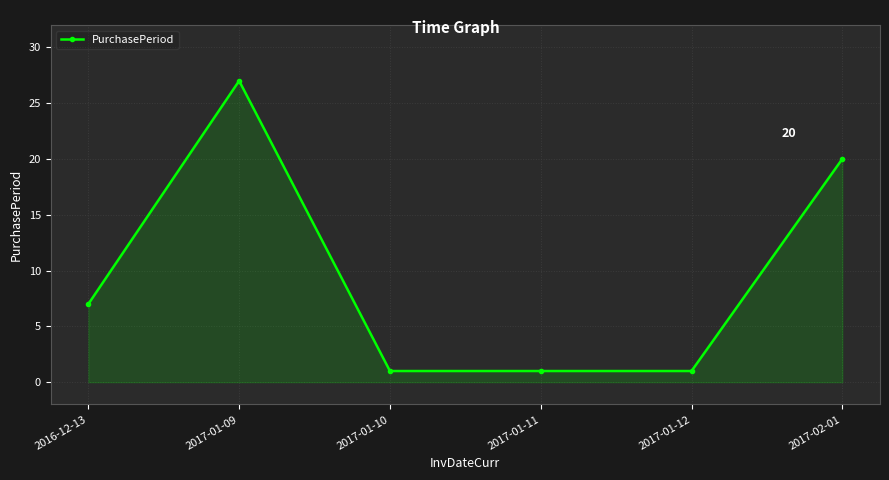

What is the sum of the values at 2017-01-10 and 2016-12-13?

8